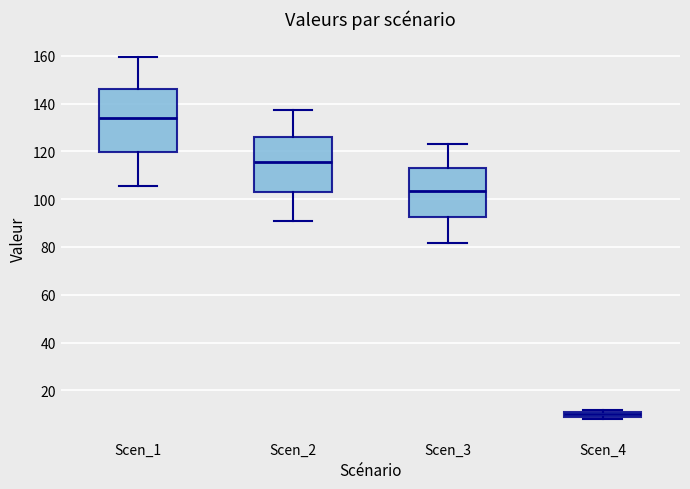

Where is the lower edge of the box for Scen_3 on the y-axis? The values are not printed on the chart, so give them approximately, as read against the axis.

92